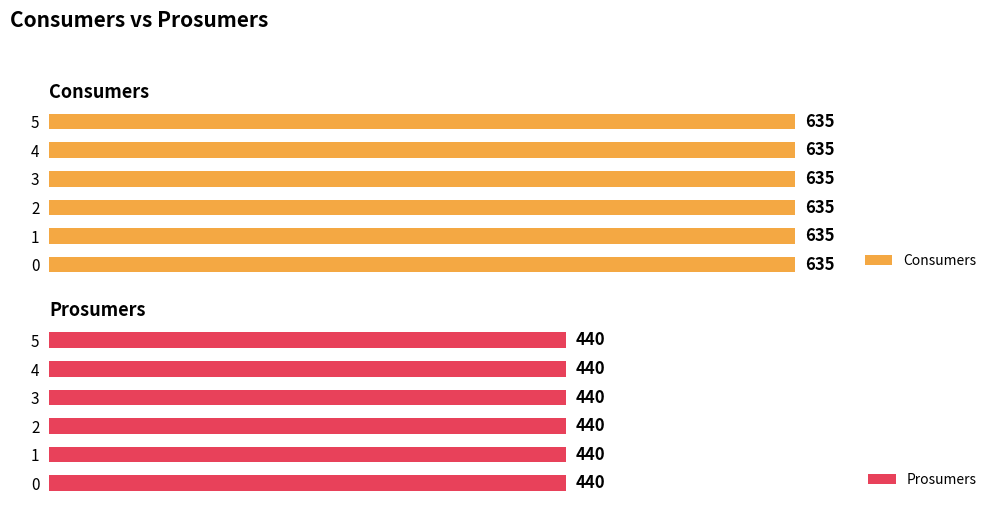

Does the chart contain any negative values?

No